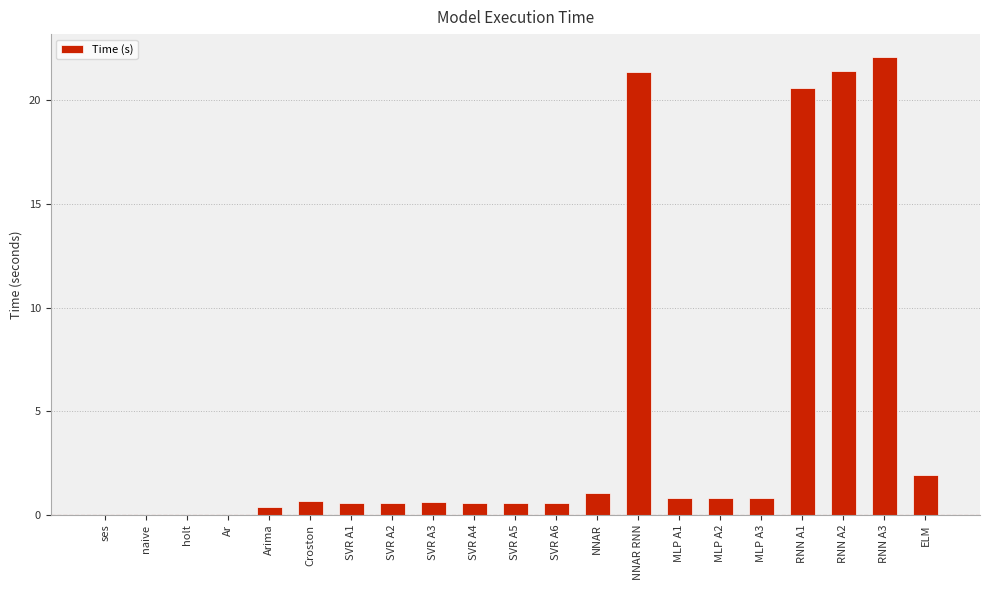

What is the average value?

4.5